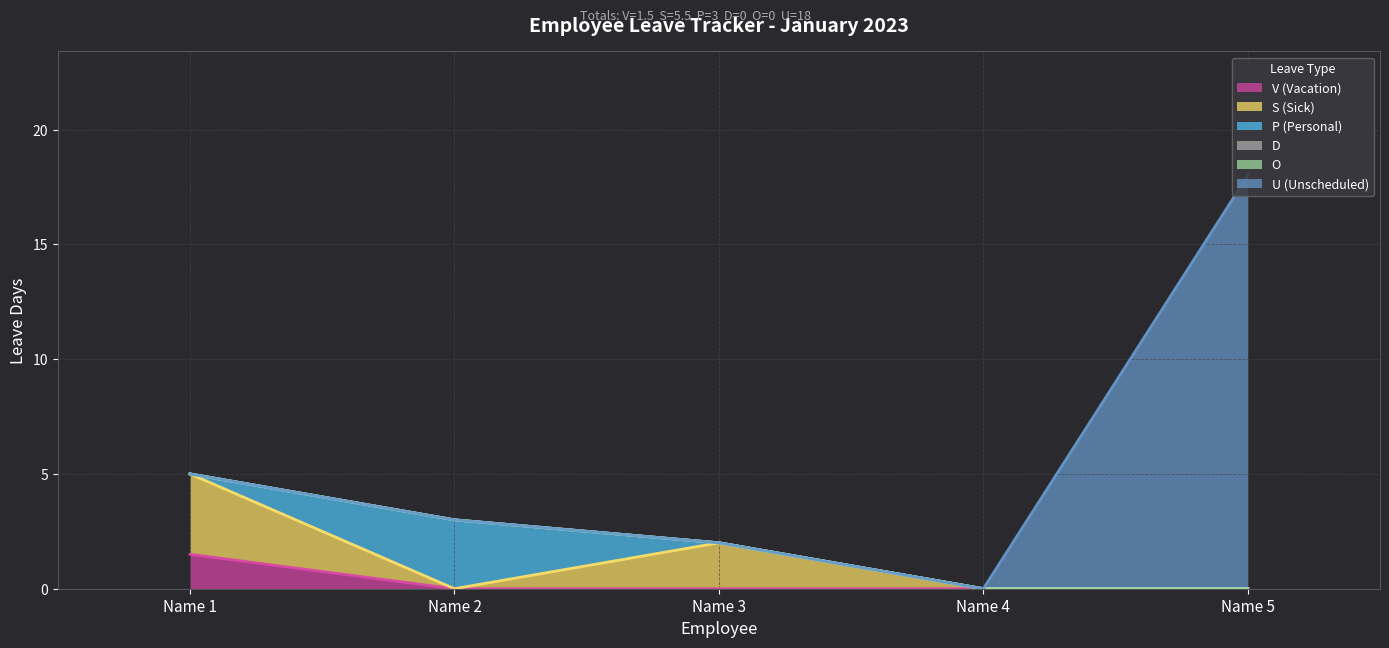

Does the chart display data point markers on the line(s)?

No